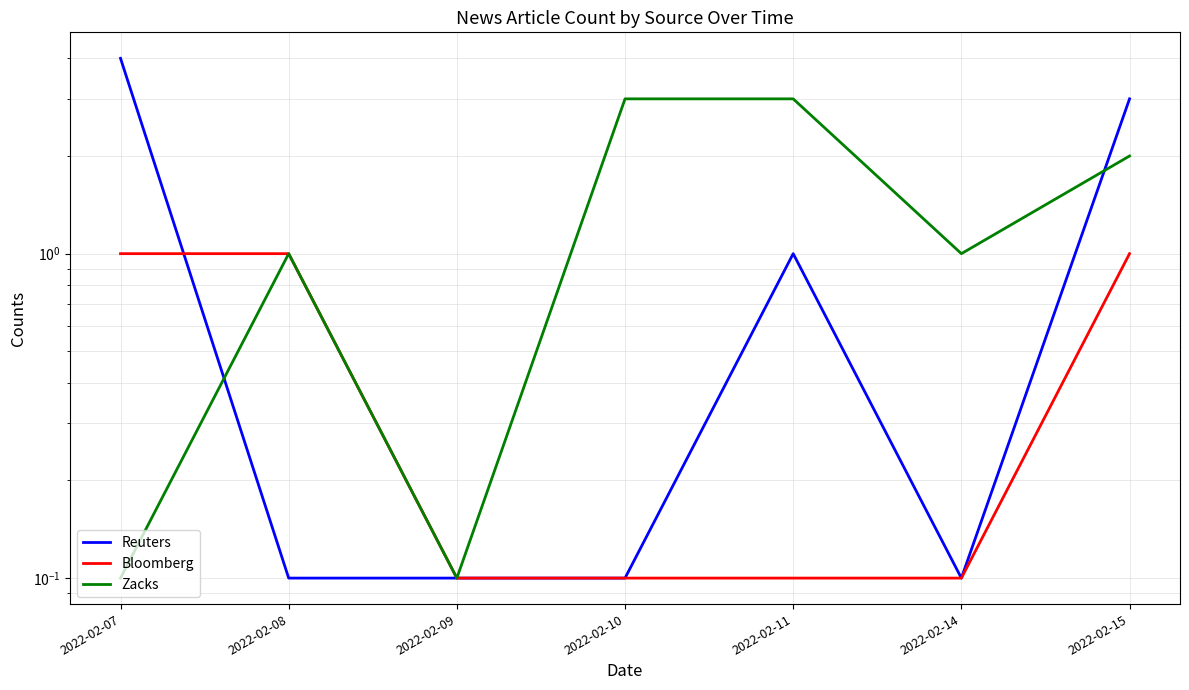

What is the difference between the maximum and minimum values in the Zacks series?

2.9